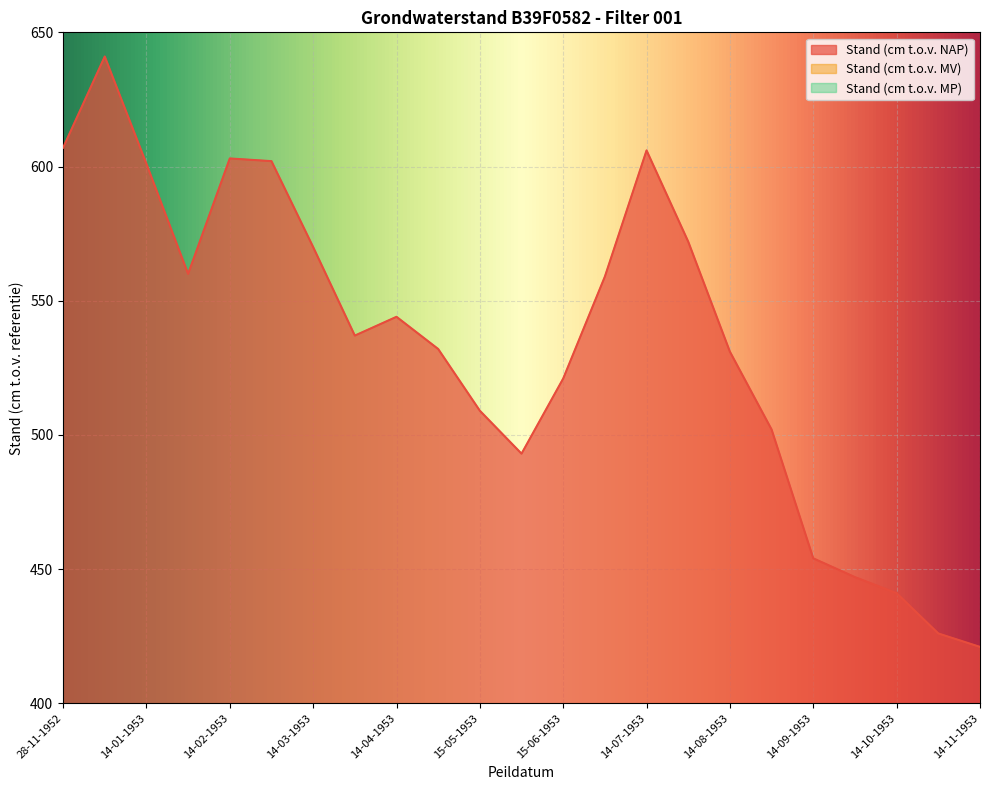

What is the value of the Stand (cm t.o.v. MV) point at the 23rd from the left?

307